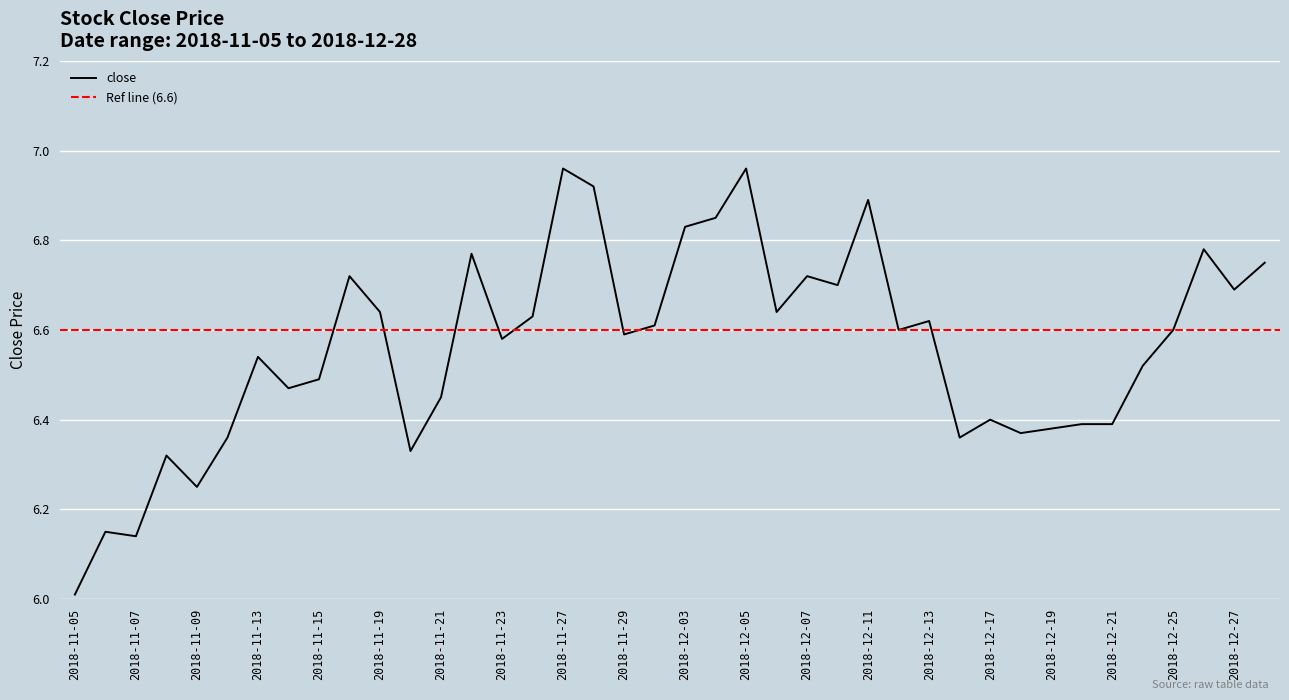

Between 2018-12-27 and 2018-12-20, which is larger?

2018-12-27